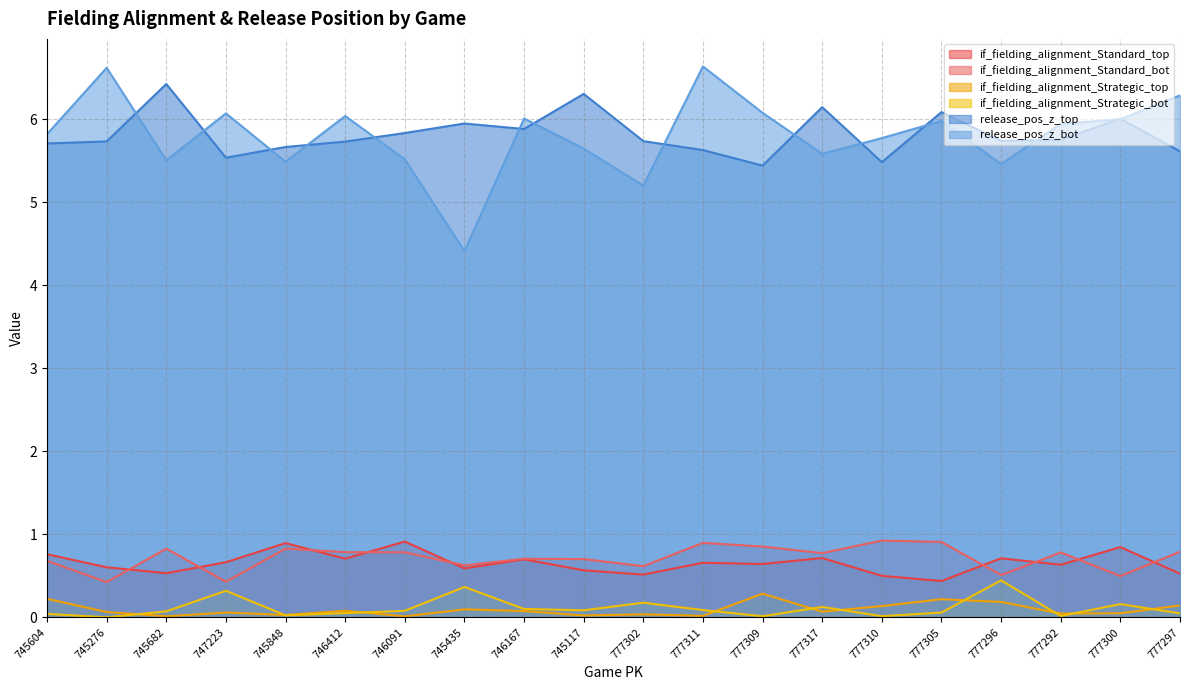

What is the label of the 20th point from the left?

777297